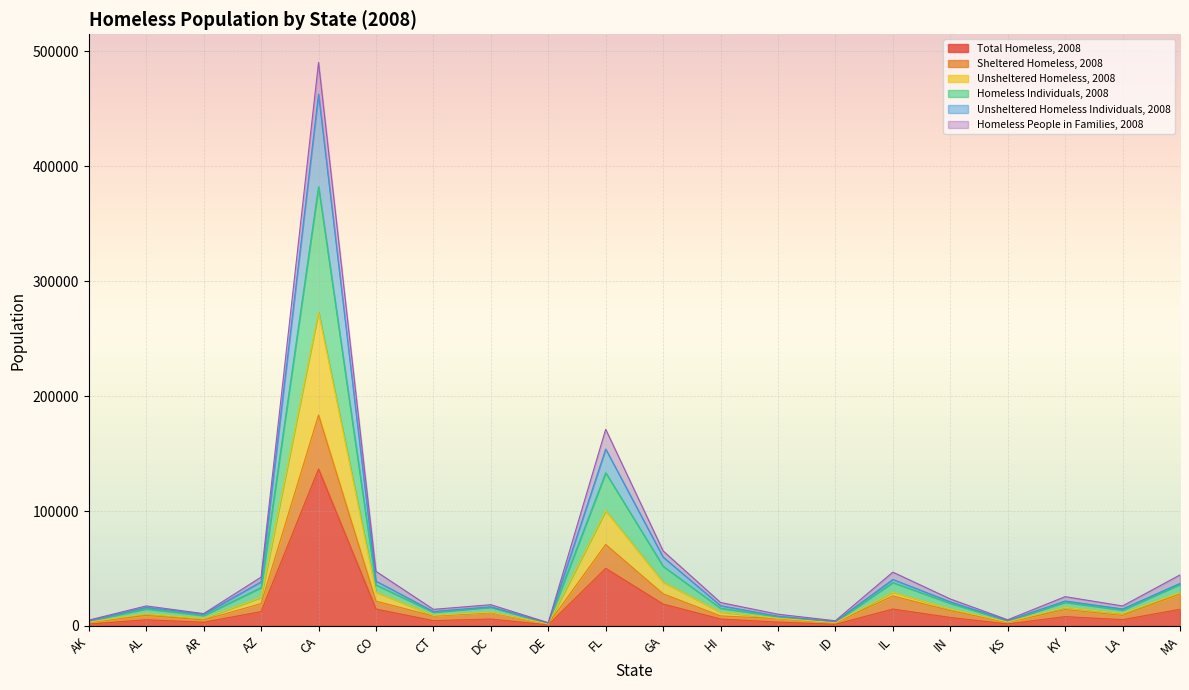

At which label does Unsheltered Homeless Individuals, 2008 reach its peak?

CA